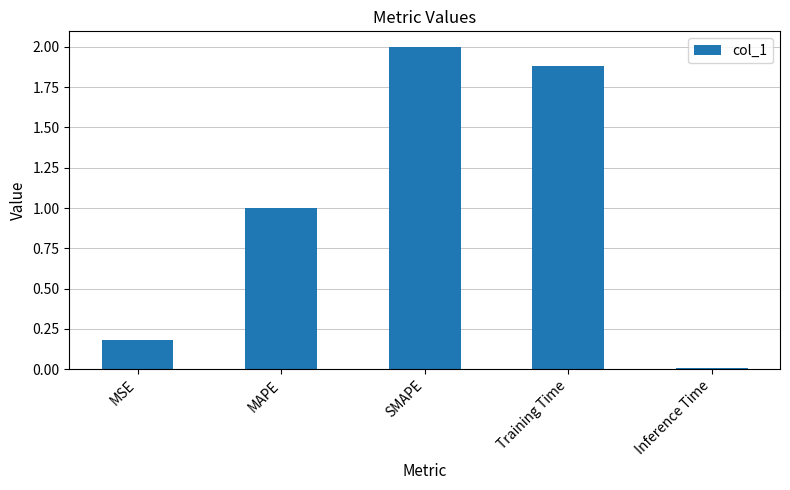

Are the bars horizontal?

No